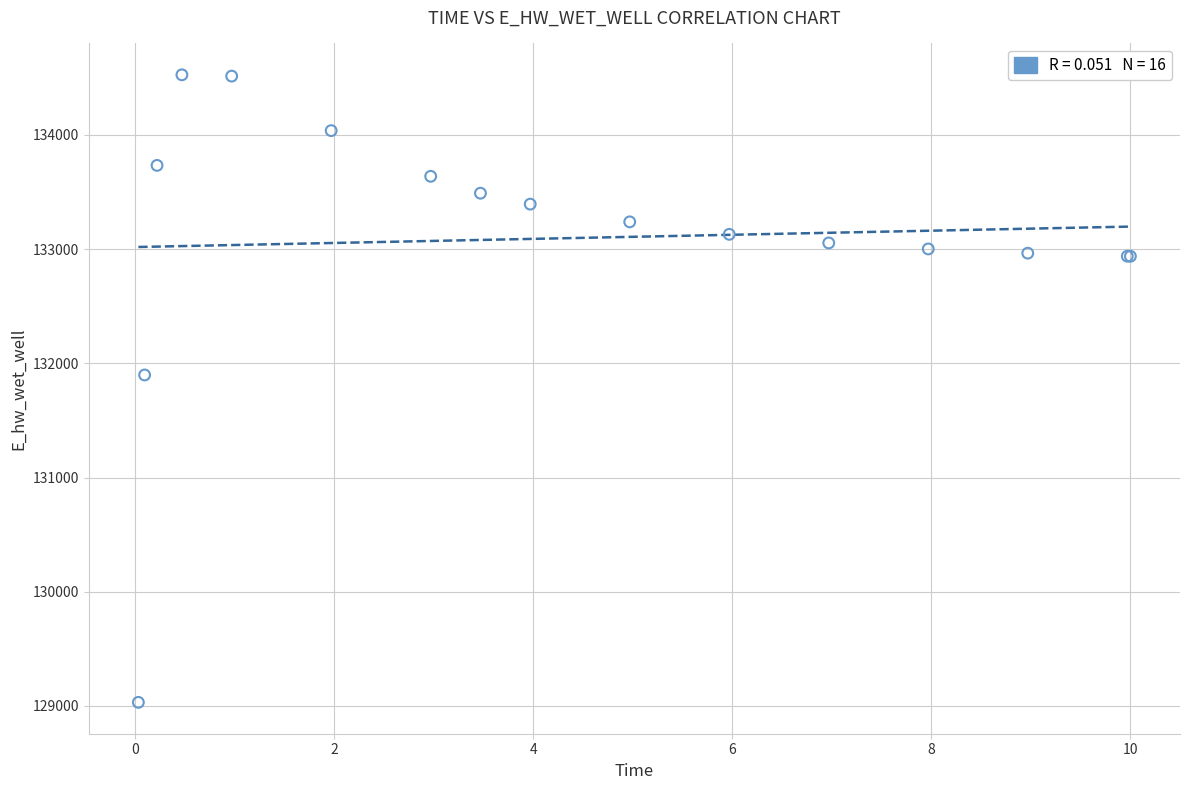

What Y value in the scatter plot is closest to 131778?

131897.6